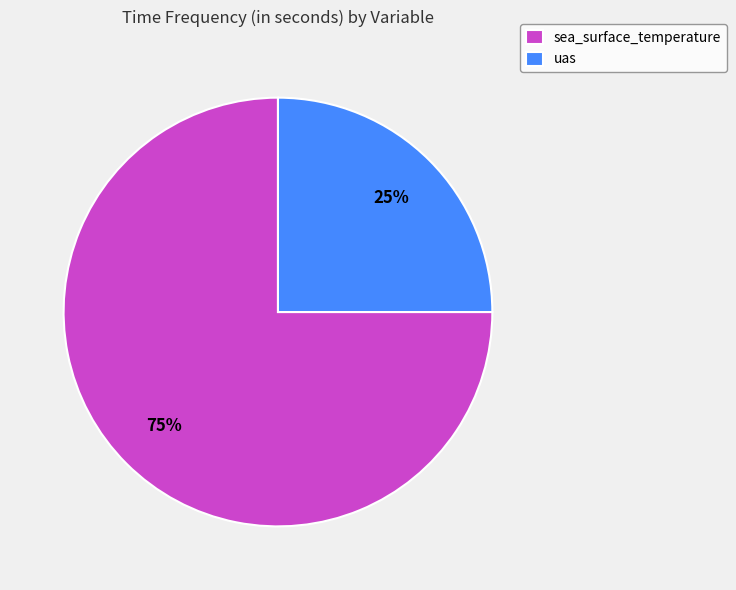

What is the largest slice in the pie chart?

sea_surface_temperature